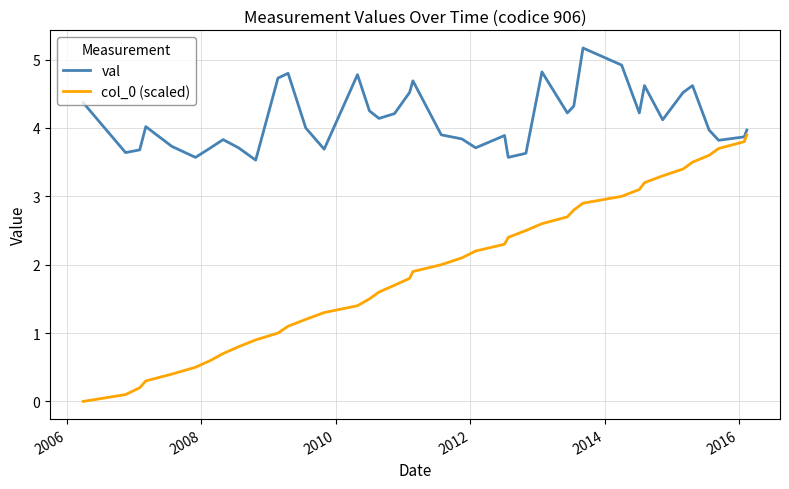

Which series has the largest total across all categories?

val